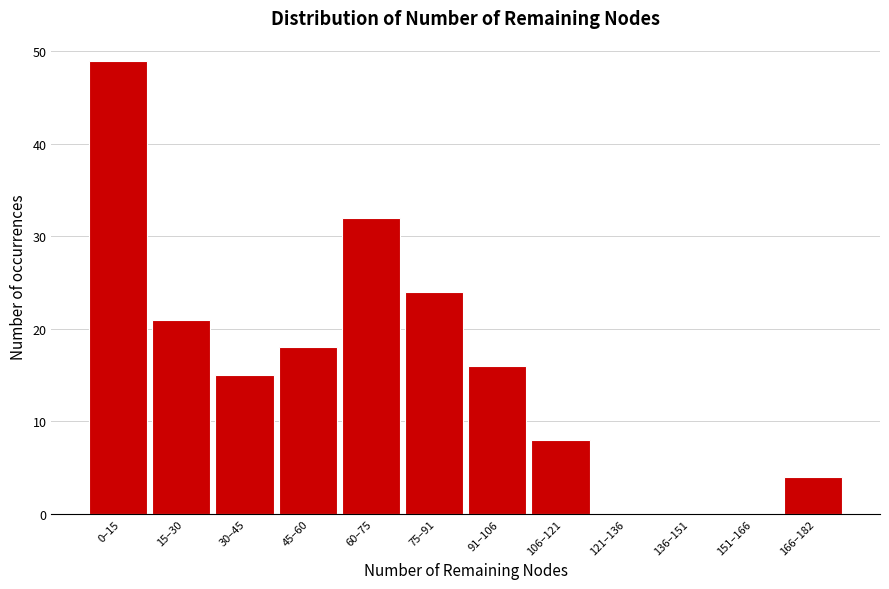

Reading left to right, list all the values displayed in this chart.

0–15=49	15–30=21	30–45=15	45–60=18	60–75=32	75–91=24	91–106=16	106–121=8	121–136=0	136–151=0	151–166=0	166–182=4